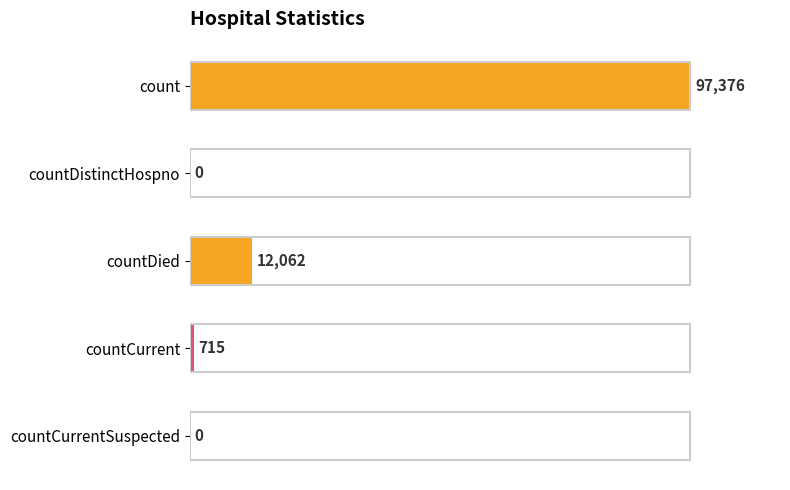

Is it true that the value at countCurrent is 715?

True